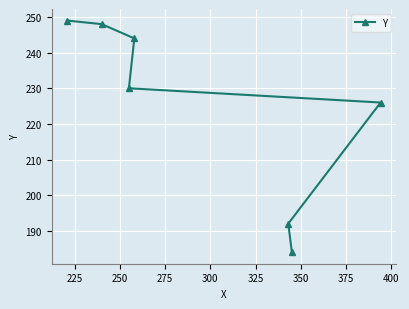

What is the maximum value shown in the chart?

249